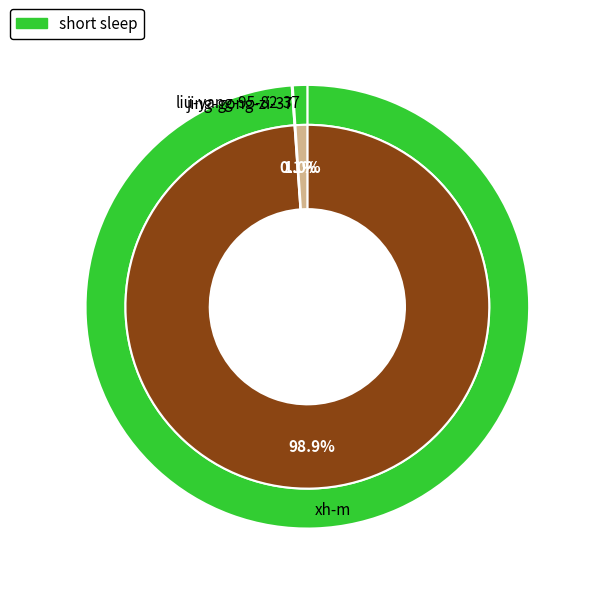

Is it true that liu-yang-95-82-37 is 1% of the pie?

True